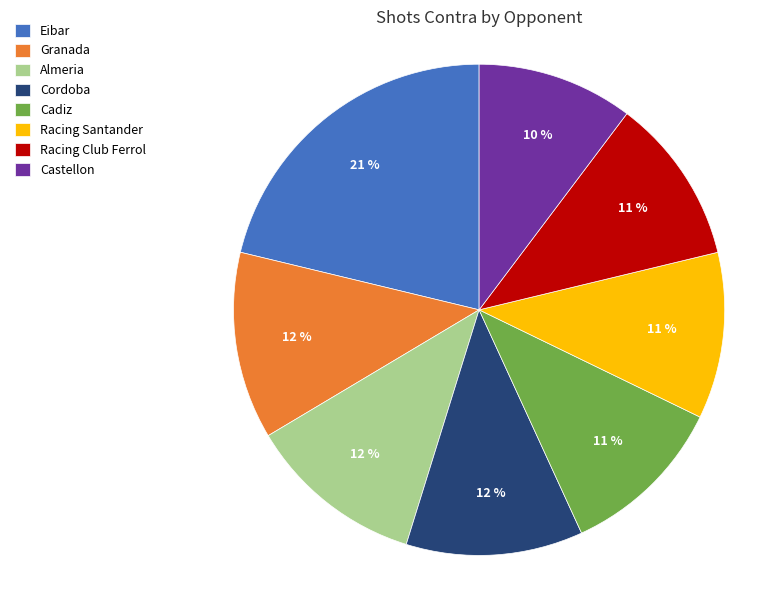

Is it true that Racing Club Ferrol is 2% of the pie?

False